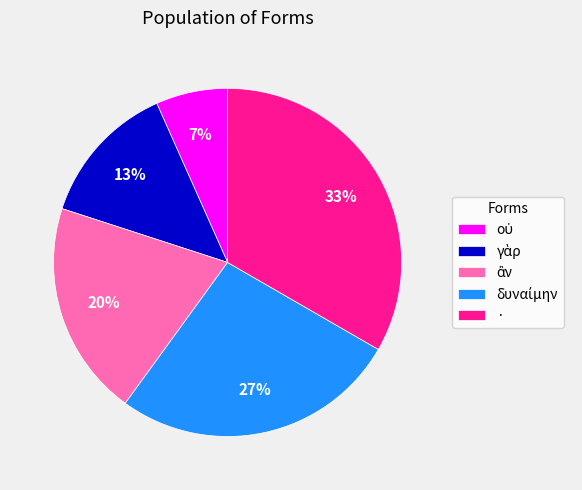

Which slice is the largest?

·